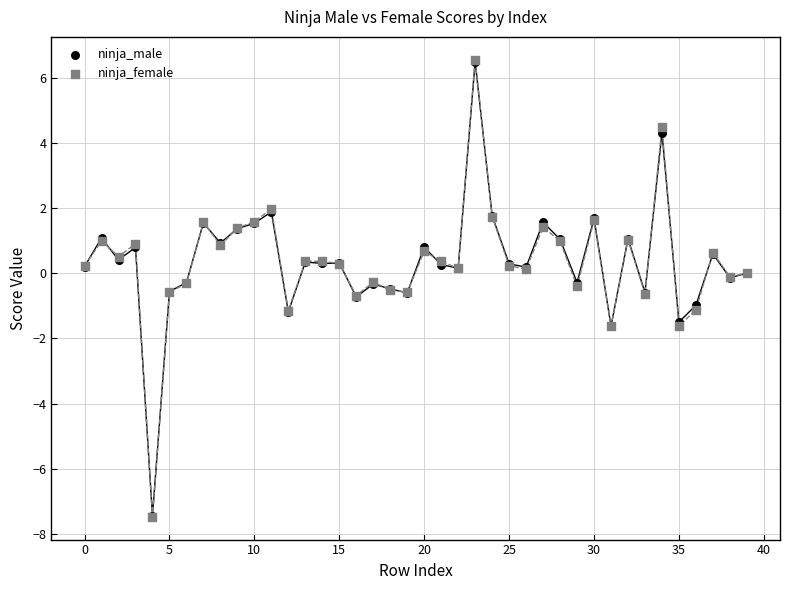

What are all the series names shown in the legend?

ninja_male, ninja_female